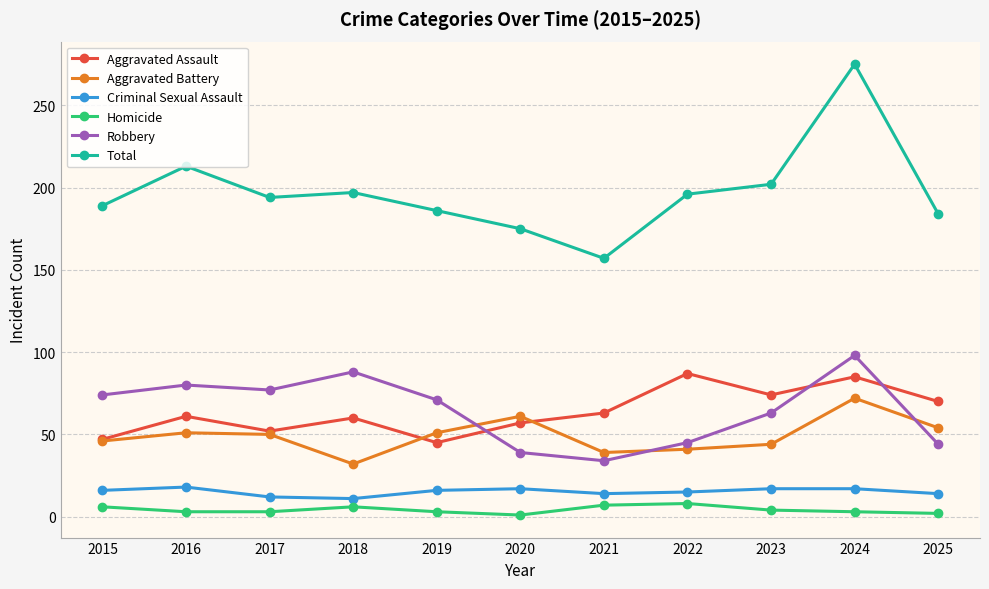

Which series has the largest range (max minus min)?

Total